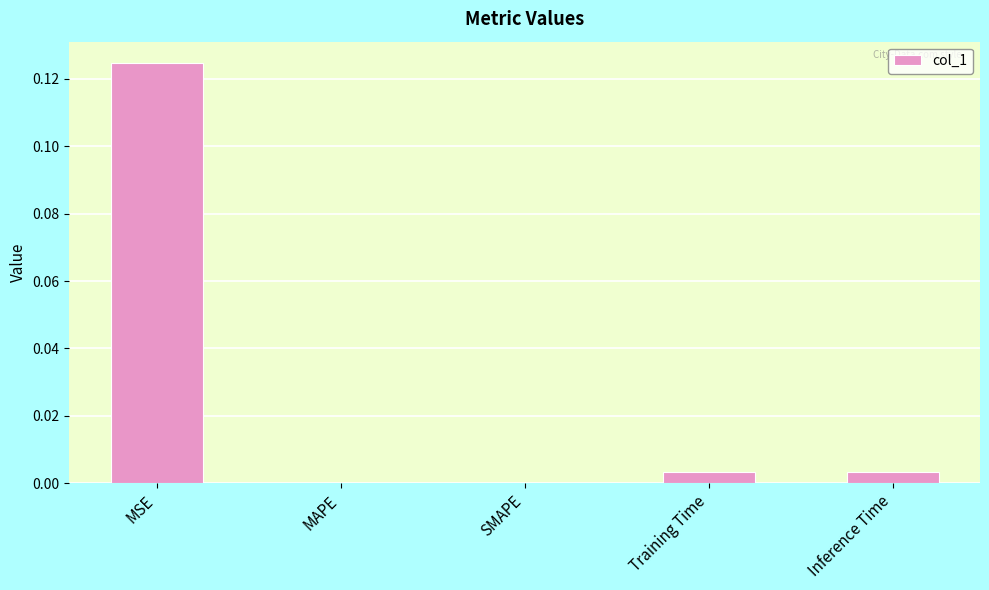

How many distinct data groups are displayed?

1